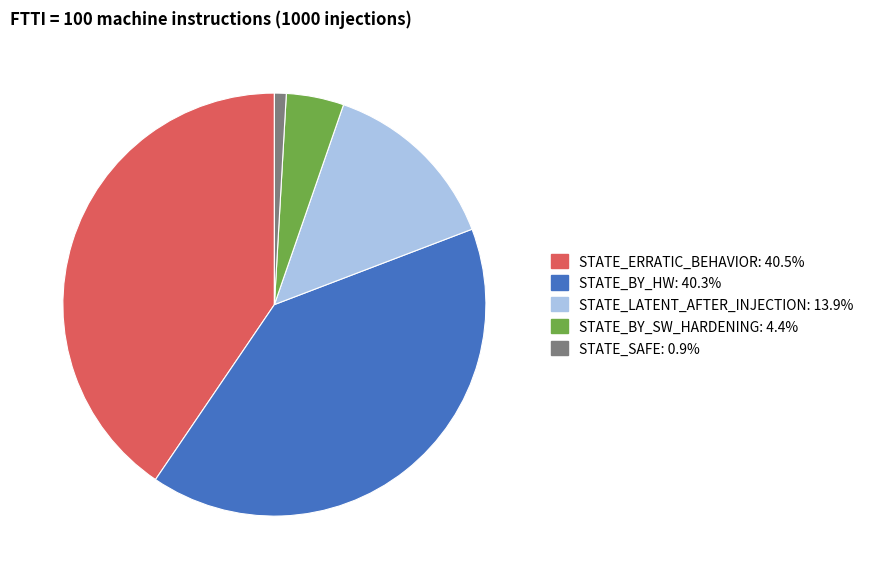

Which category has the smallest portion of the pie?

STATE_SAFE